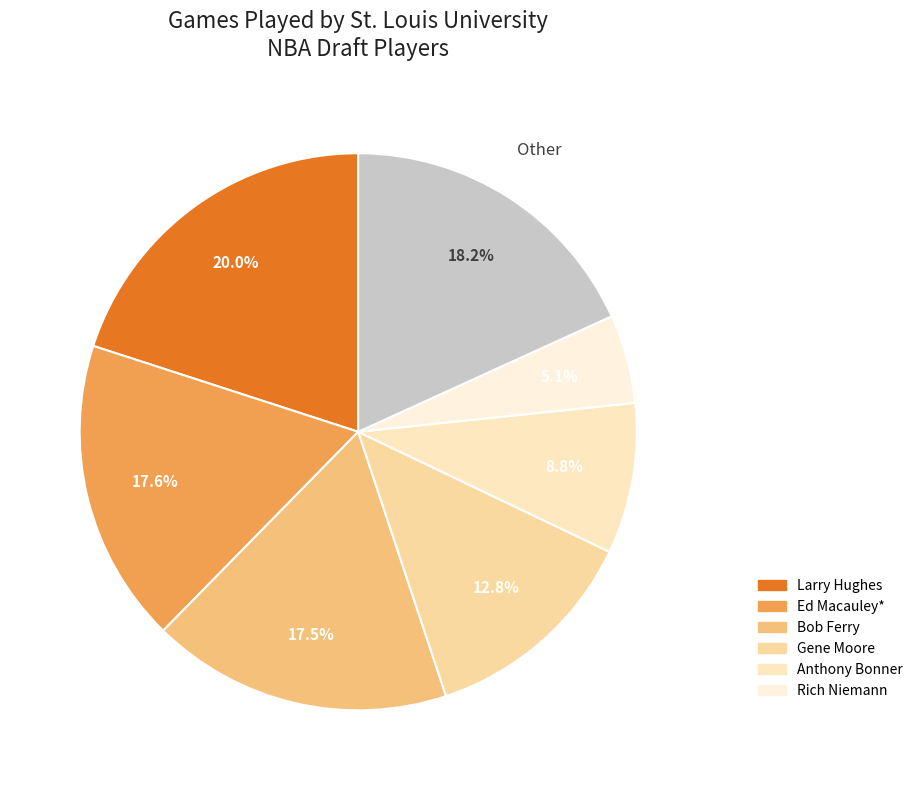

How many slices are in this pie chart?

7